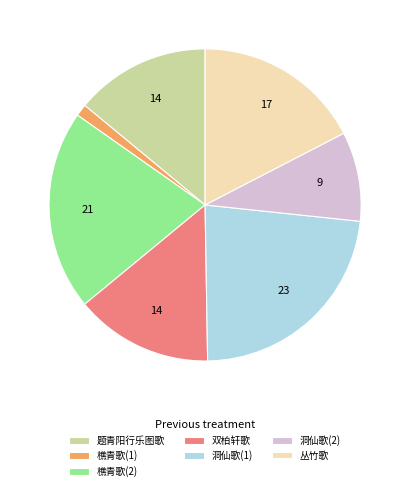

Combined, do 洞仙歌(1) and 丛竹歌 account for over 50%?

No